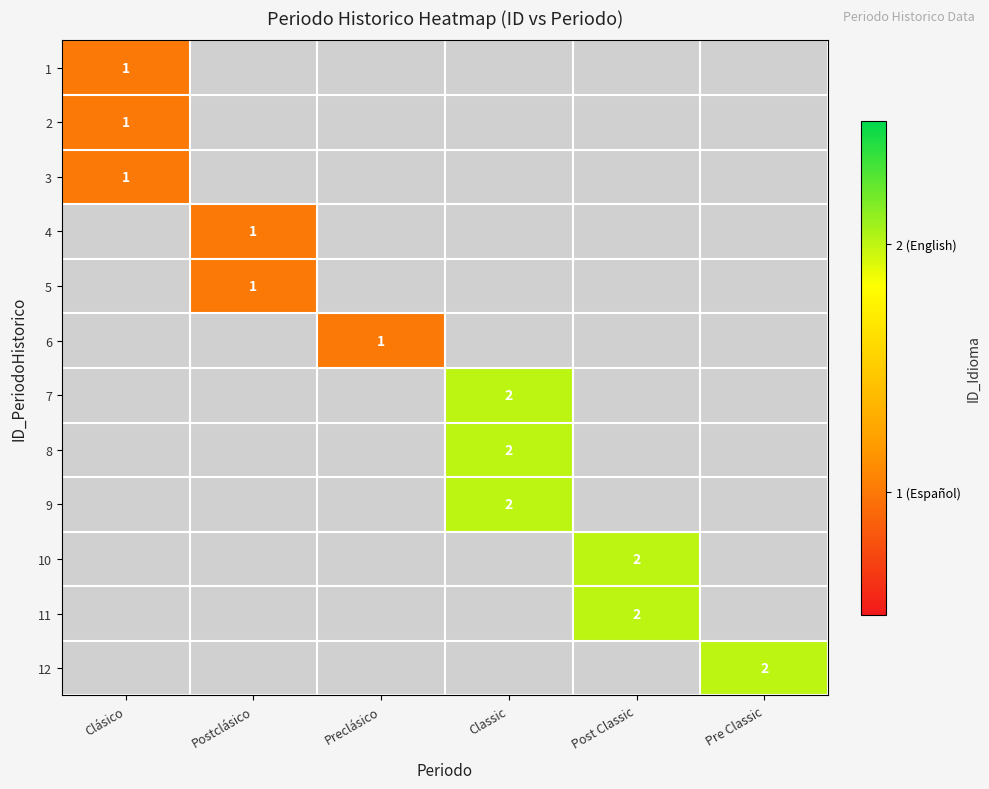

True or false: 4 has a value of 0 at Postclásico.

False